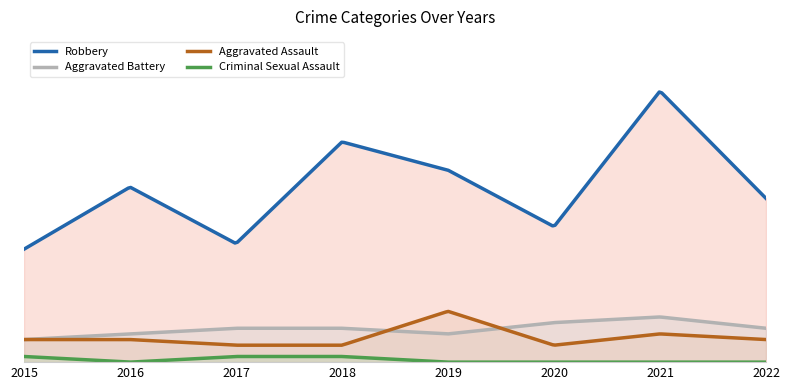

The Aggravated Battery series shows 4 at 2015. True or false?

True